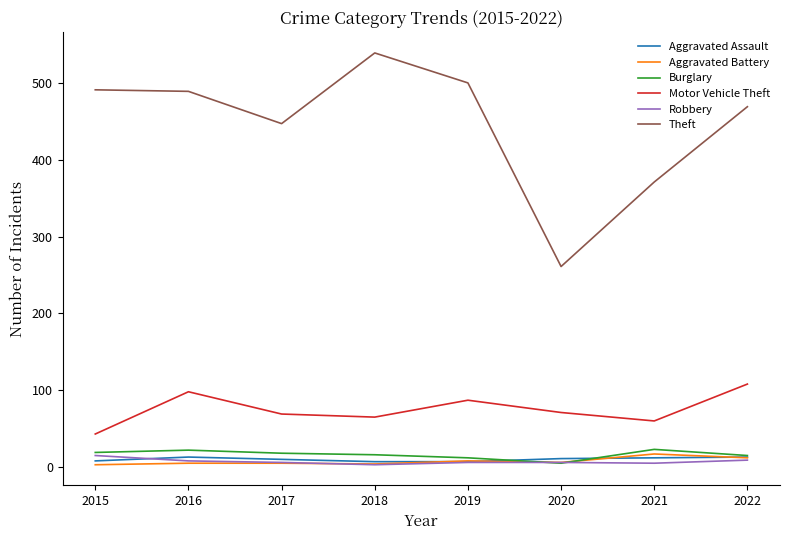

True or false: Aggravated Battery and Aggravated Assault intersect in this chart.

True